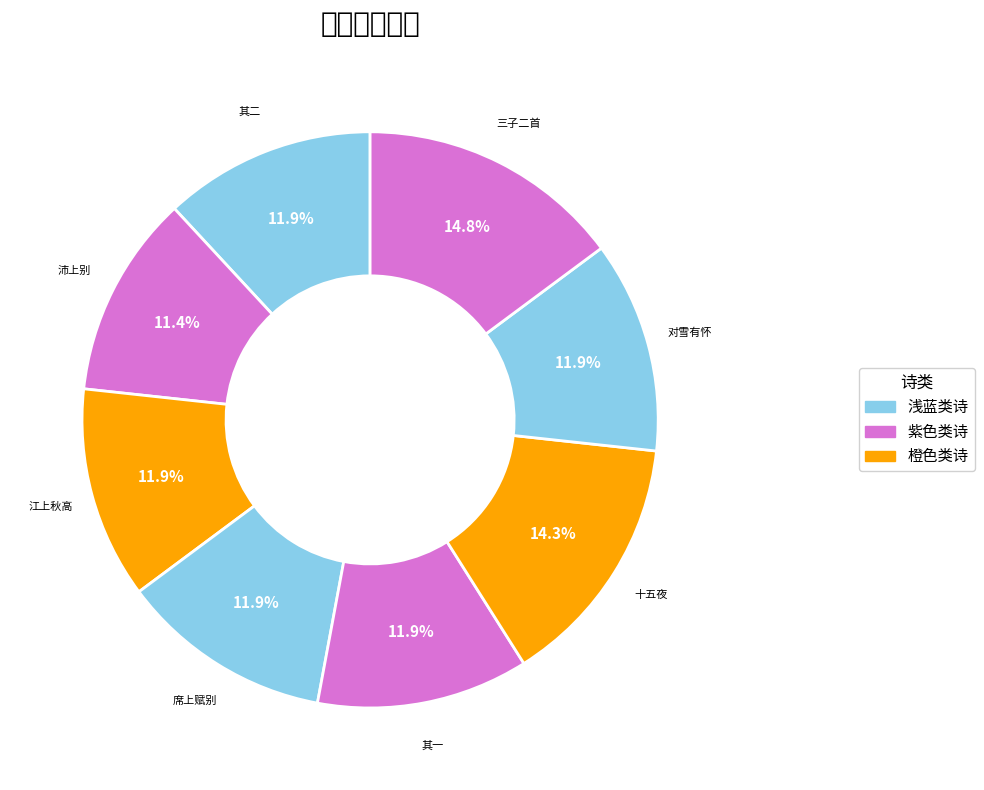

To the nearest percent, what is the average slice percentage?

12%